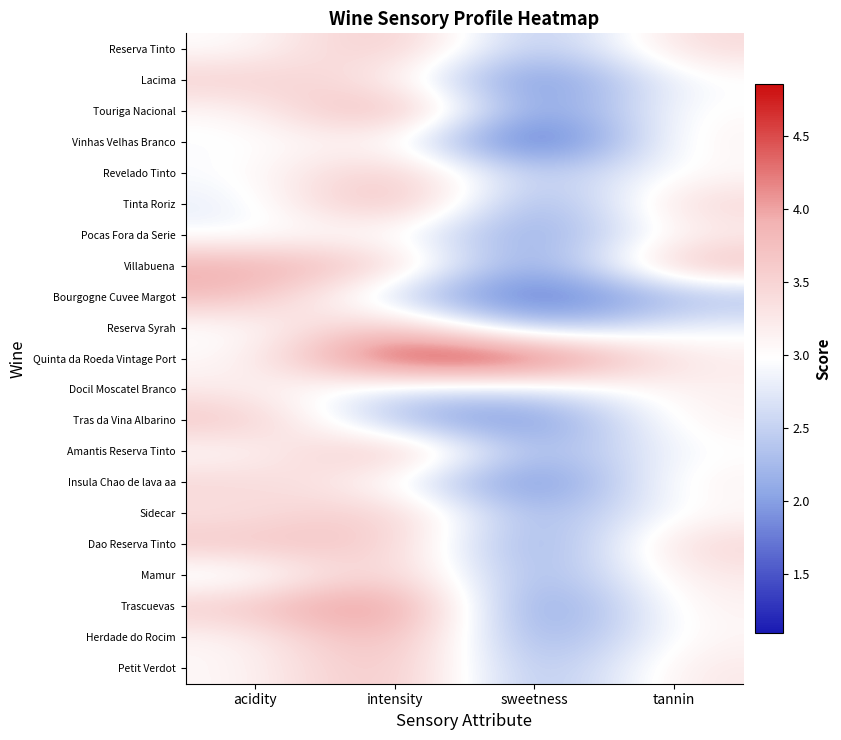

Rank the series at acidity from highest to lowest value.

Villabuena, Bourgogne Cuvee Margot, Tras da Vina Albarino, Dao Reserva Tinto, Trascuevas, Lacima, Insula Chao de lava aa, Sidecar, Docil Moscatel Branco, Herdade do Rocim, Petit Verdot, Touriga Nacional, Quinta da Roeda Vintage Port, Amantis Reserva Tinto, Reserva Tinto, Revelado Tinto, Reserva Syrah, Vinhas Velhas Branco, Pocas Fora da Serie, Tinta Roriz, Mamur